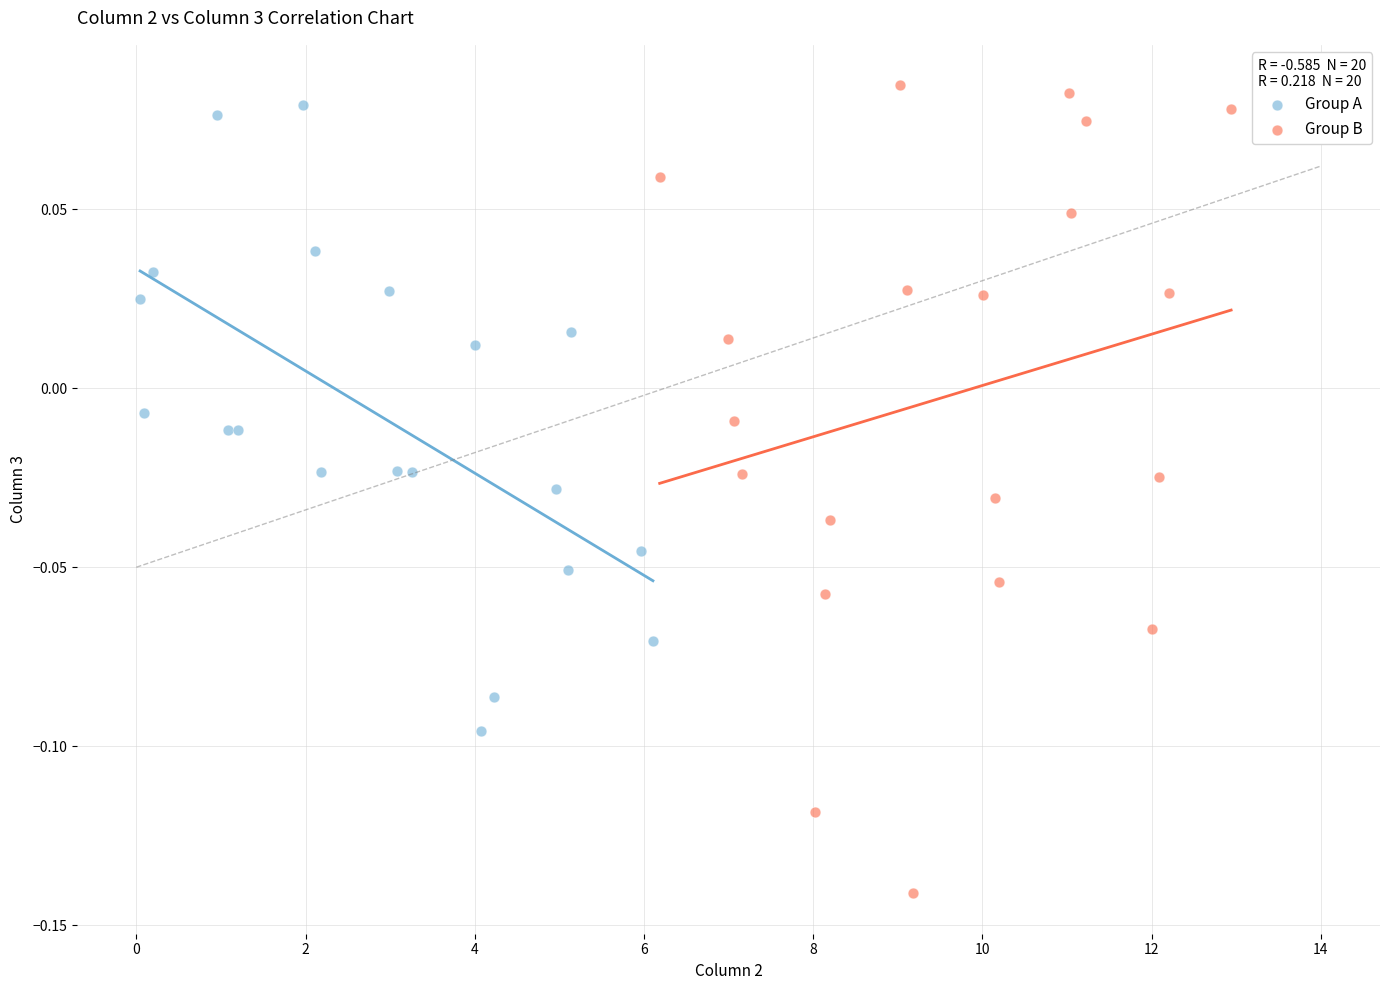

Which series reaches the minimum Y coordinate?

Group B